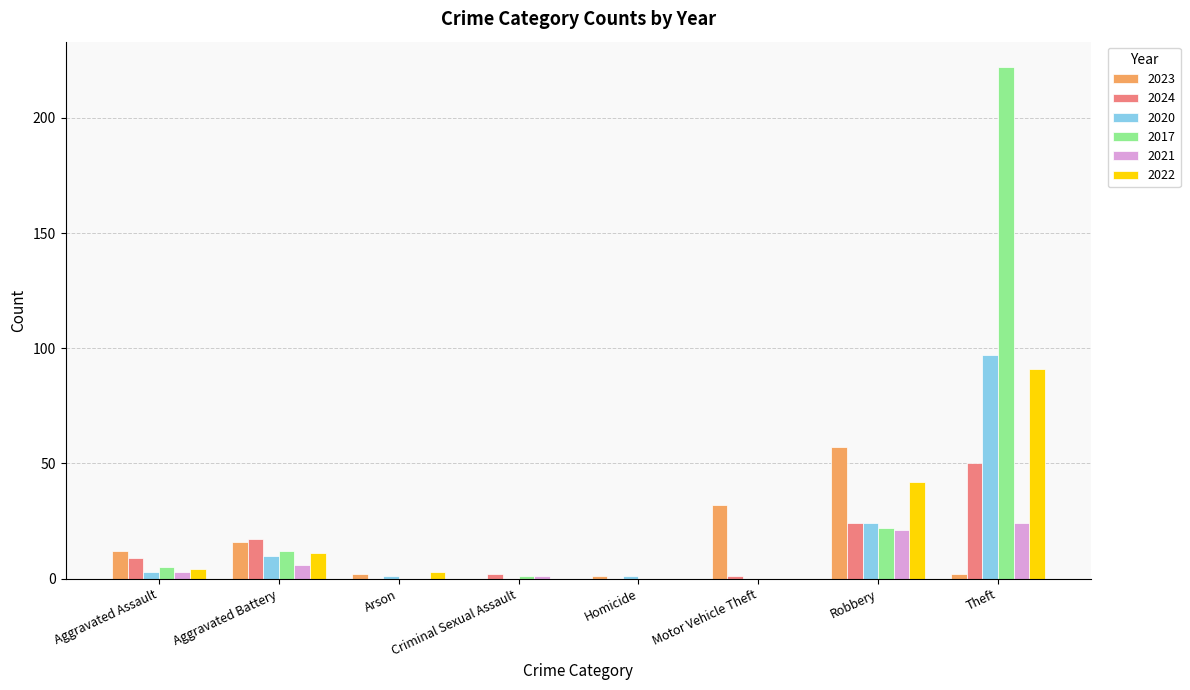

Reading right to left, what are all the values shown in this chart?

2023: Theft=2	Robbery=57	Motor Vehicle Theft=32	Homicide=1	Criminal Sexual Assault=0	Arson=2	Aggravated Battery=16	Aggravated Assault=12
2024: Theft=50	Robbery=24	Motor Vehicle Theft=1	Homicide=0	Criminal Sexual Assault=2	Arson=0	Aggravated Battery=17	Aggravated Assault=9
2020: Theft=97	Robbery=24	Motor Vehicle Theft=0	Homicide=1	Criminal Sexual Assault=0	Arson=1	Aggravated Battery=10	Aggravated Assault=3
2017: Theft=222	Robbery=22	Motor Vehicle Theft=0	Homicide=0	Criminal Sexual Assault=1	Arson=0	Aggravated Battery=12	Aggravated Assault=5
2021: Theft=24	Robbery=21	Motor Vehicle Theft=0	Homicide=0	Criminal Sexual Assault=1	Arson=0	Aggravated Battery=6	Aggravated Assault=3
2022: Theft=91	Robbery=42	Motor Vehicle Theft=0	Homicide=0	Criminal Sexual Assault=0	Arson=3	Aggravated Battery=11	Aggravated Assault=4